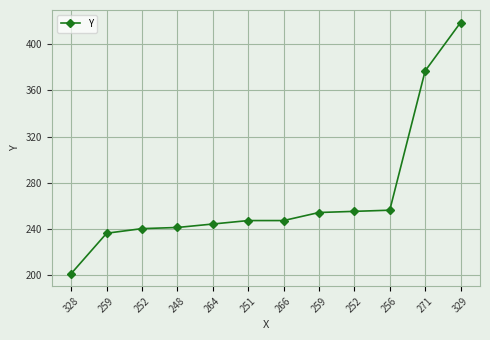

What is the sum of the values at 259 and 259?

490